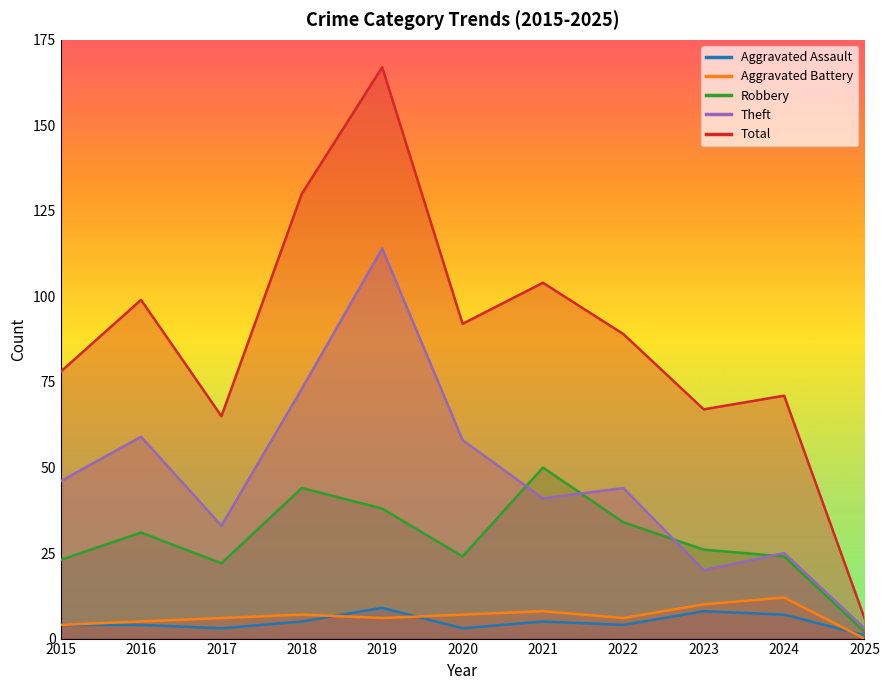

True or false: Theft and Robbery intersect in this chart.

True